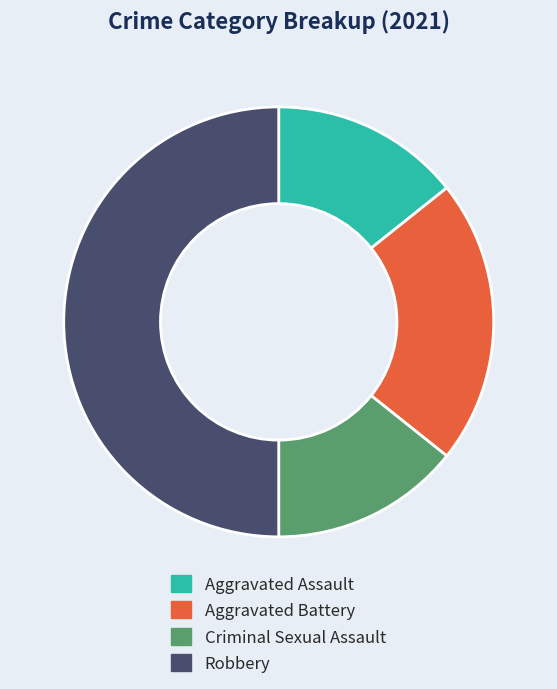

How many segments does this pie chart have?

4